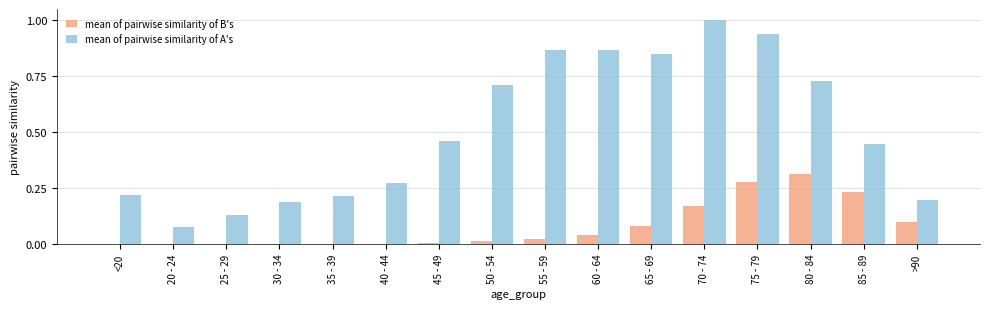

At which category is the sum across all series the highest?

75 - 79